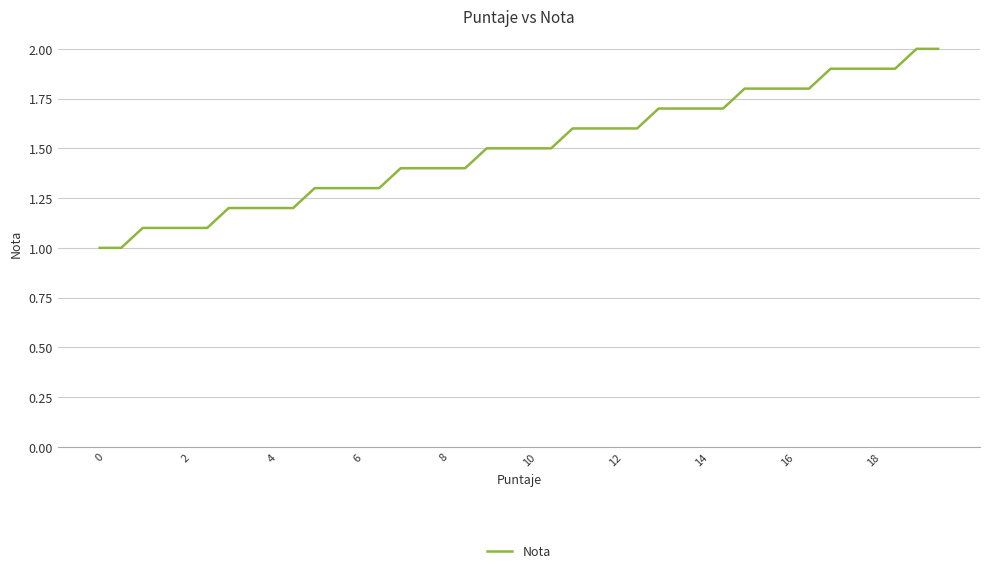

What is the difference between the maximum and minimum values?

1.0